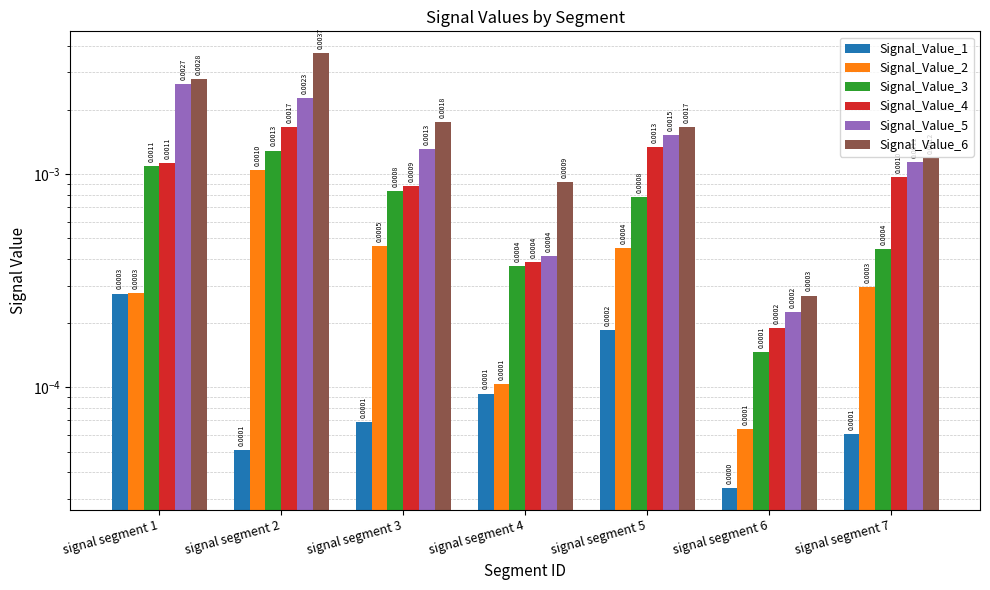

Is it true that Signal_Value_6 equals 0.0 at signal segment 2?

False